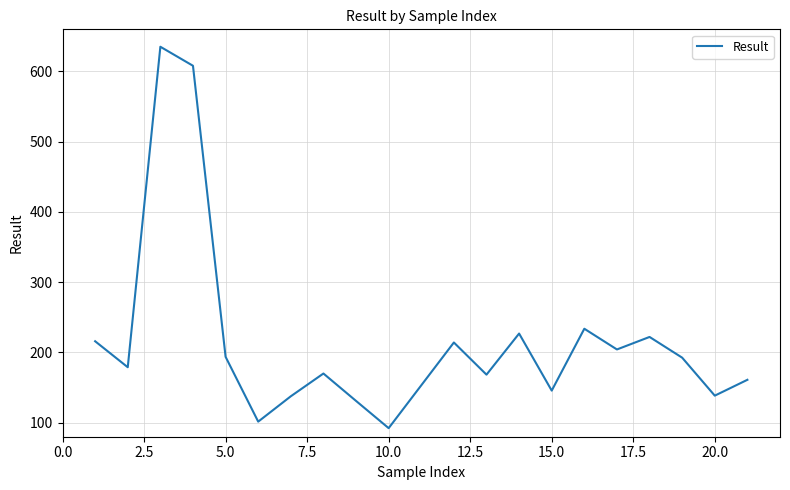

What is the difference between the maximum and minimum values?

543.0